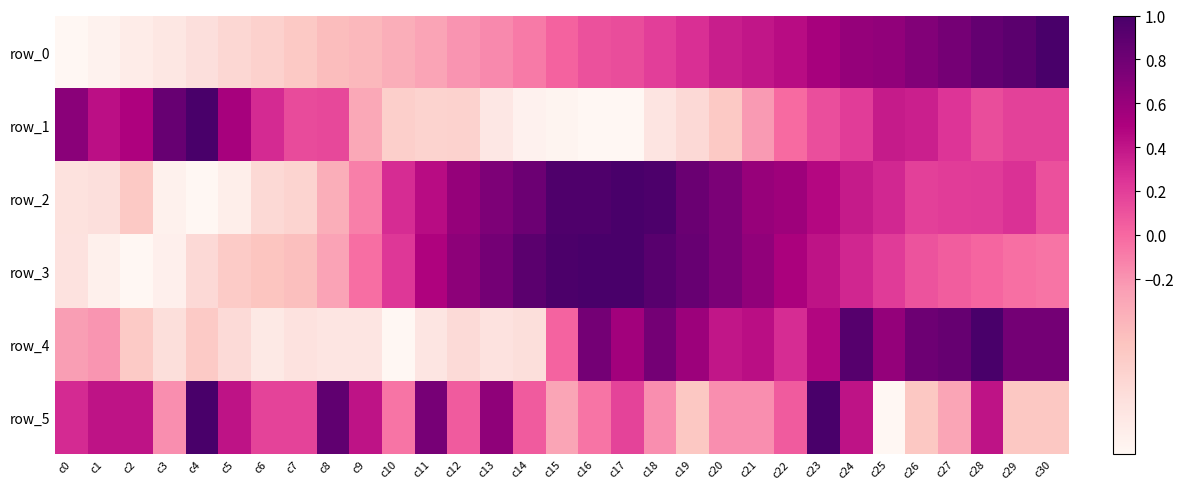

Between c13 and c11, which is larger?

c13